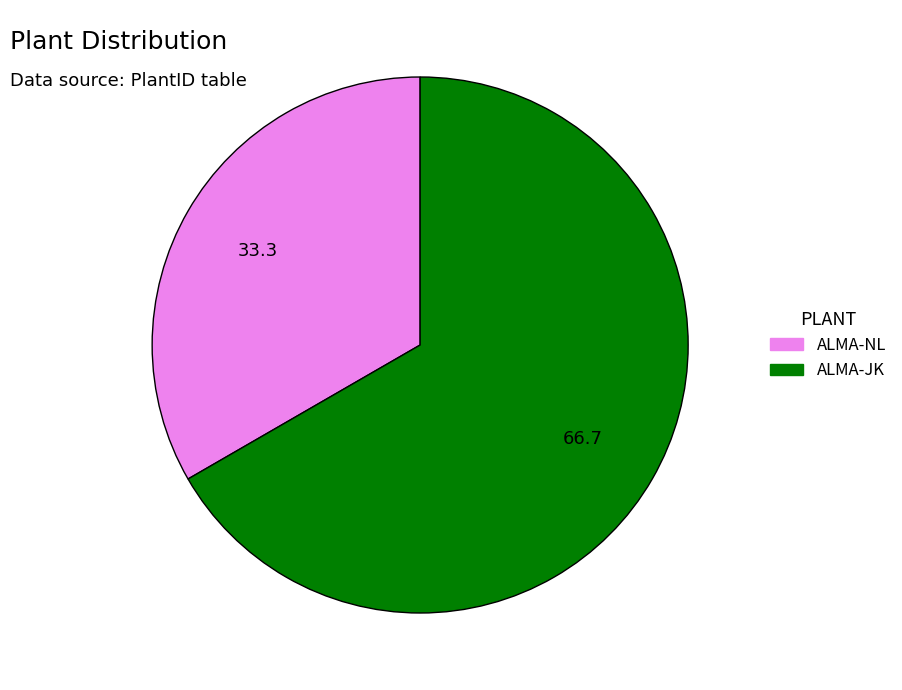

How many slices are in this pie chart?

2